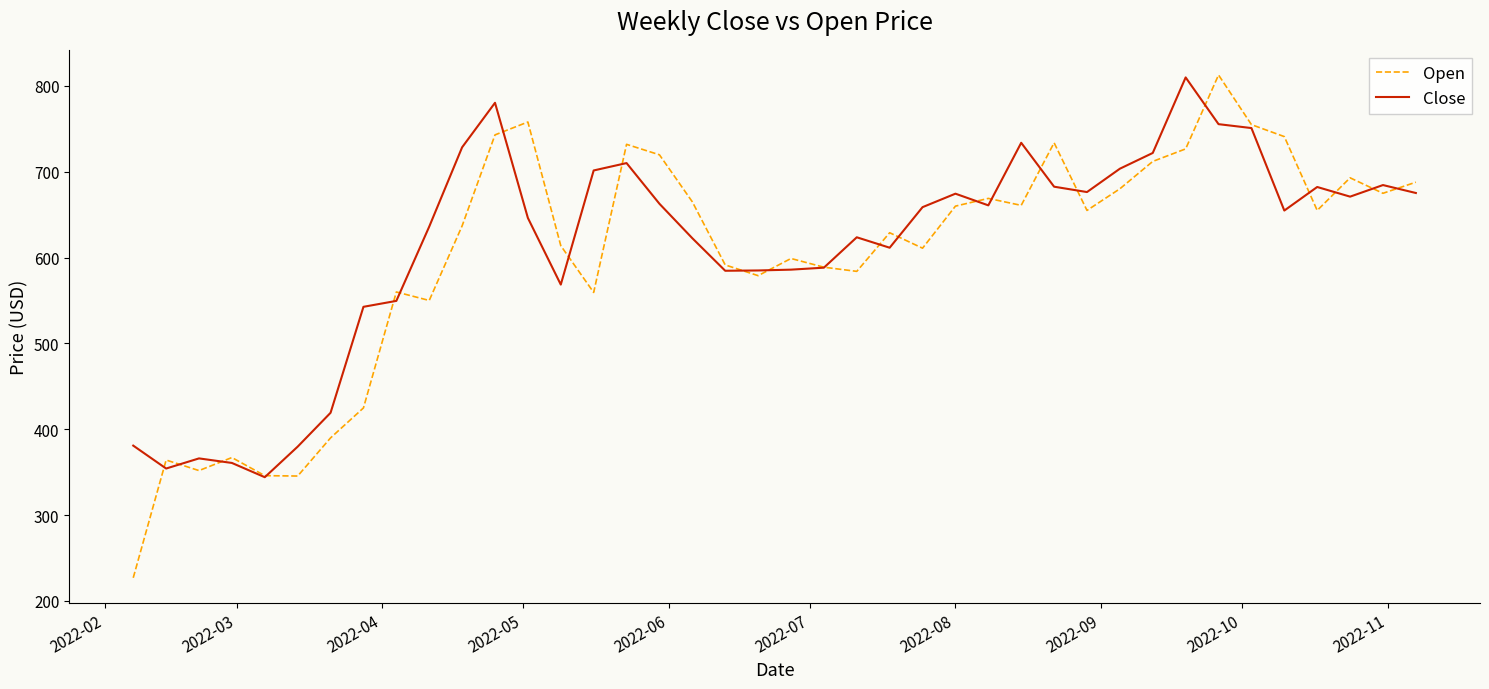

What is the average value of the Open series?

601.4